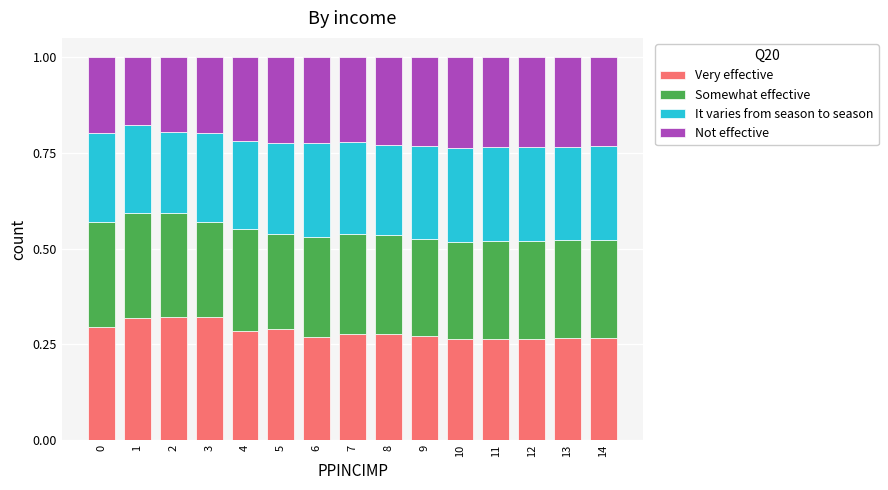

The Very effective series shows 0.2 at 13. True or false?

False